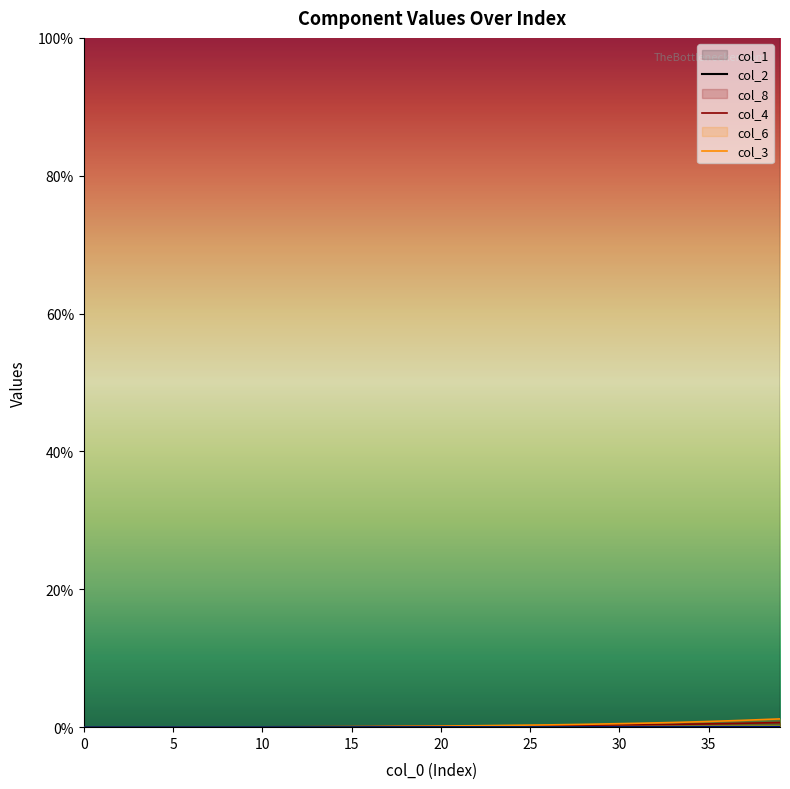

True or false: col_4 and col_8 intersect in this chart.

False